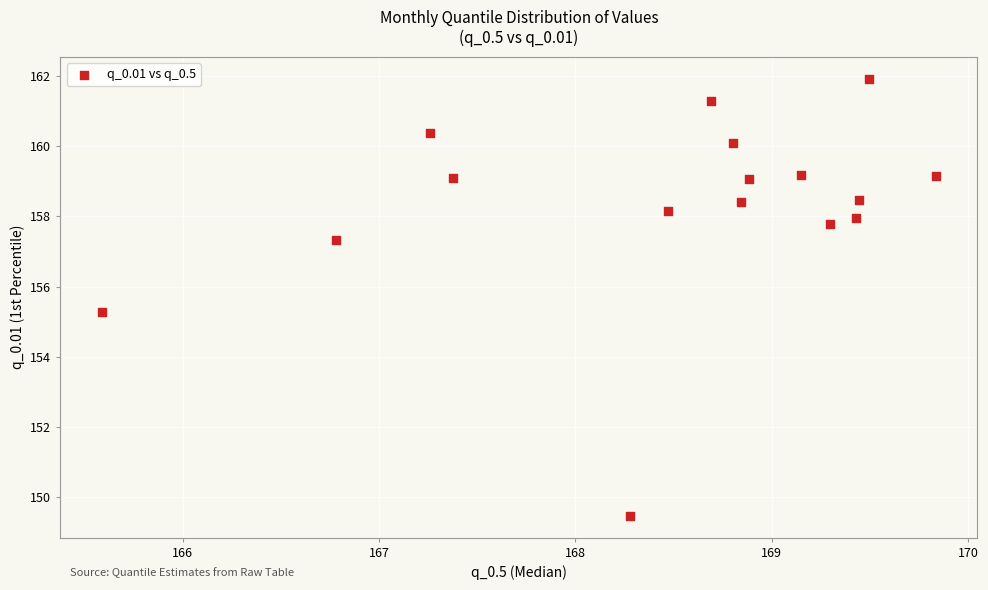

What Y value in the scatter plot is closest to 155?

155.3